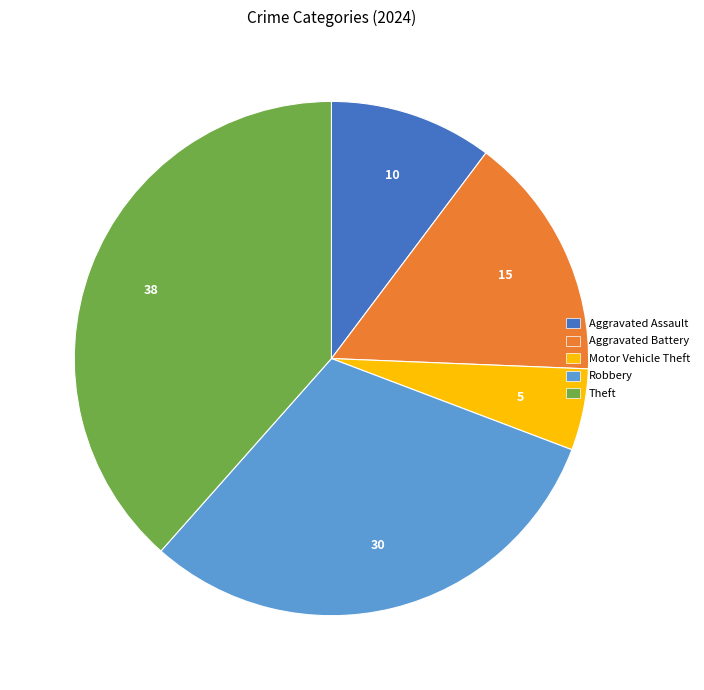

True or false: Motor Vehicle Theft accounts for 5% of the total.

True